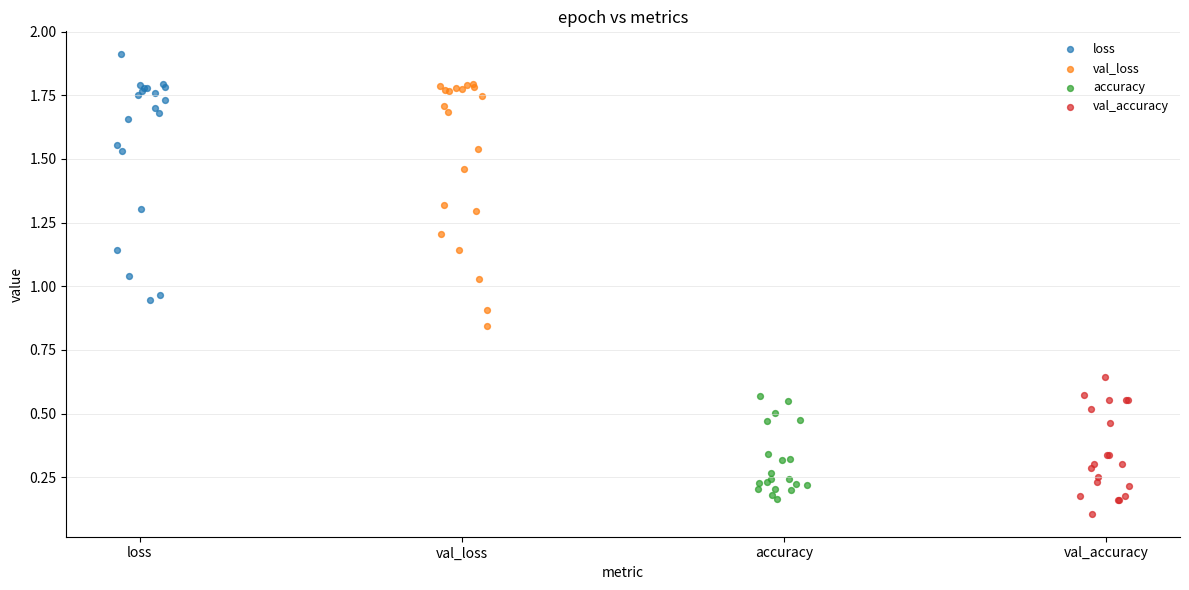

What are all the series names shown in the legend?

loss, val_loss, accuracy, val_accuracy